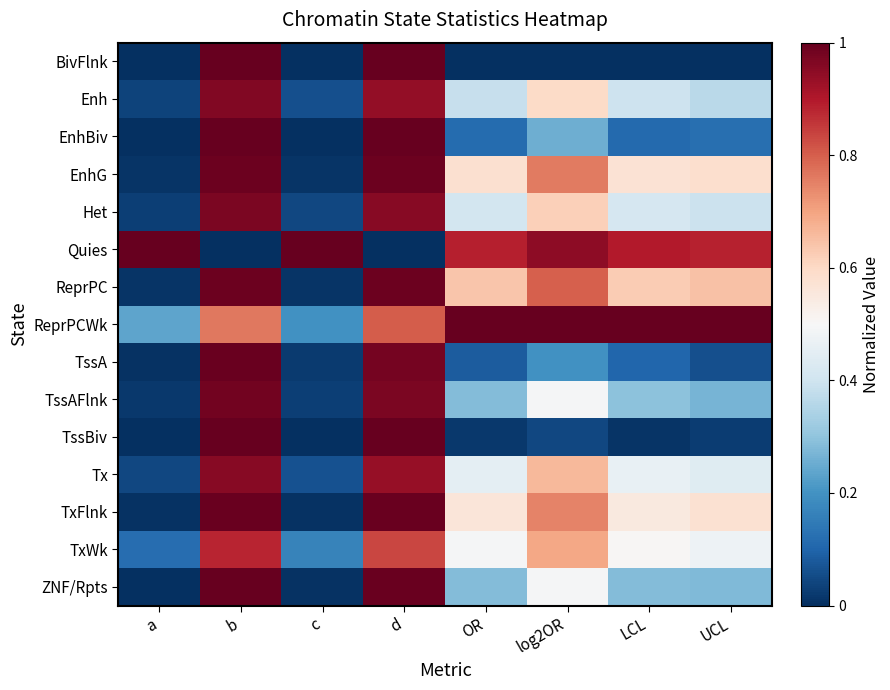

List the series in order of their peak value, highest first.

Quies, ReprPCWk, TssBiv, BivFlnk, EnhBiv, ZNF/Rpts, TxFlnk, TssA, ReprPC, EnhG, TssAFlnk, Het, Enh, Tx, TxWk